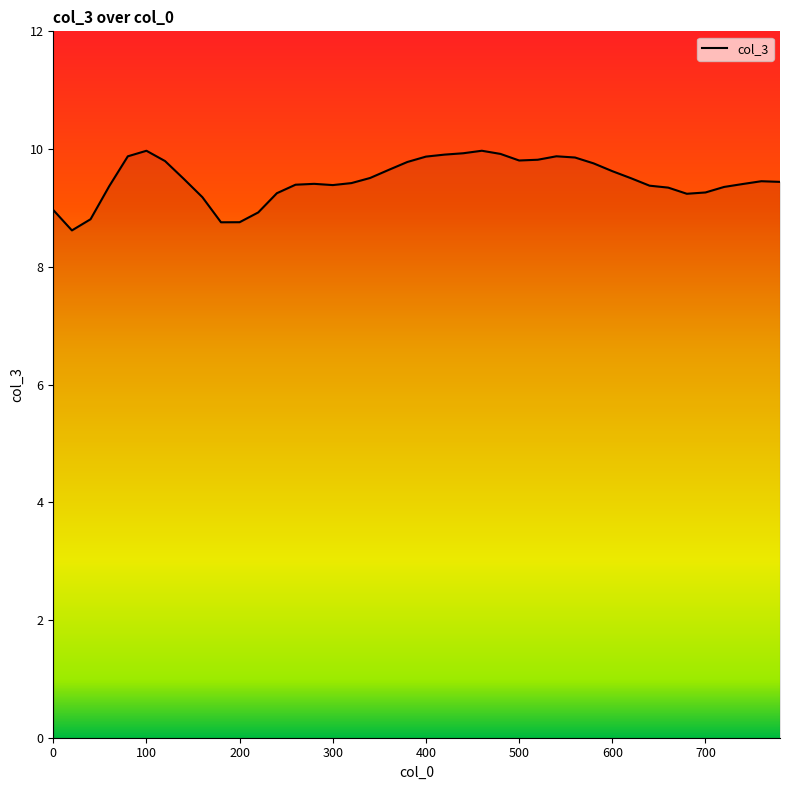

How many lines are shown in the chart?

1